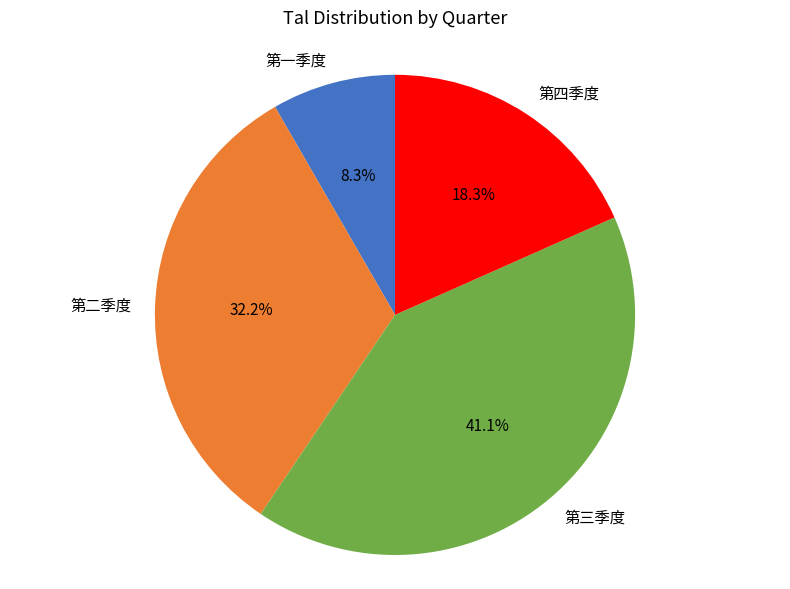

Count the number of slices in the pie.

4